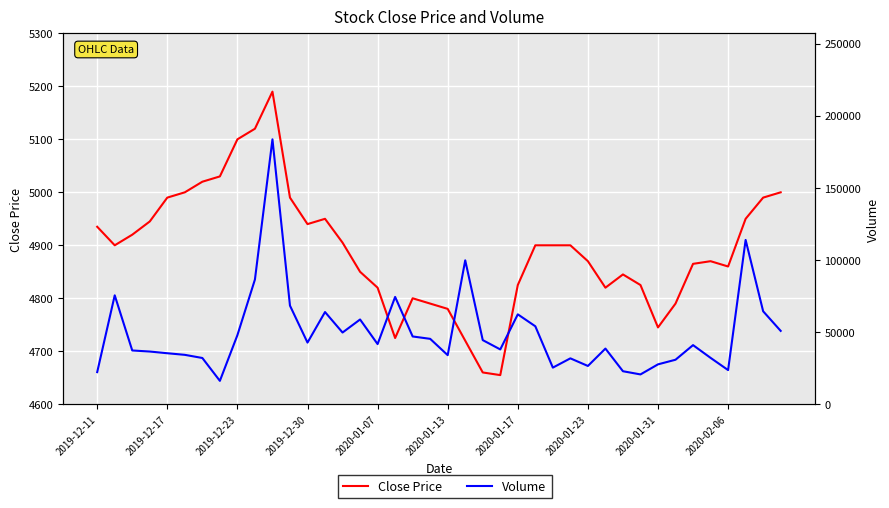

The value of Close Price at 37 is 2562. True or false?

False